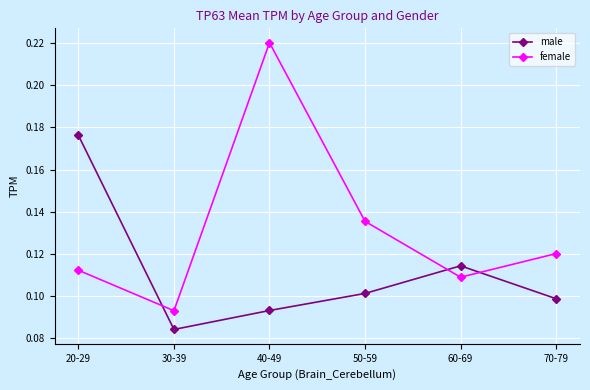

Between which two adjacent categories do male and female first intersect?

20-29 and 30-39